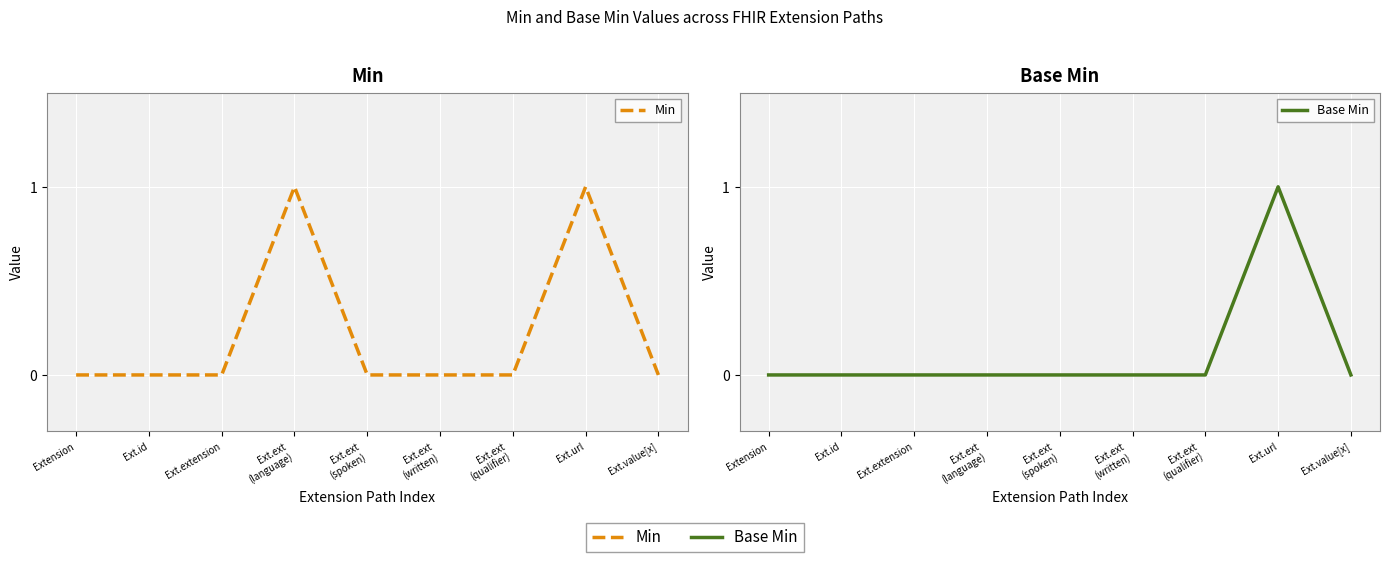

Rank the series by their average value, from lowest to highest.

Base Min, Min